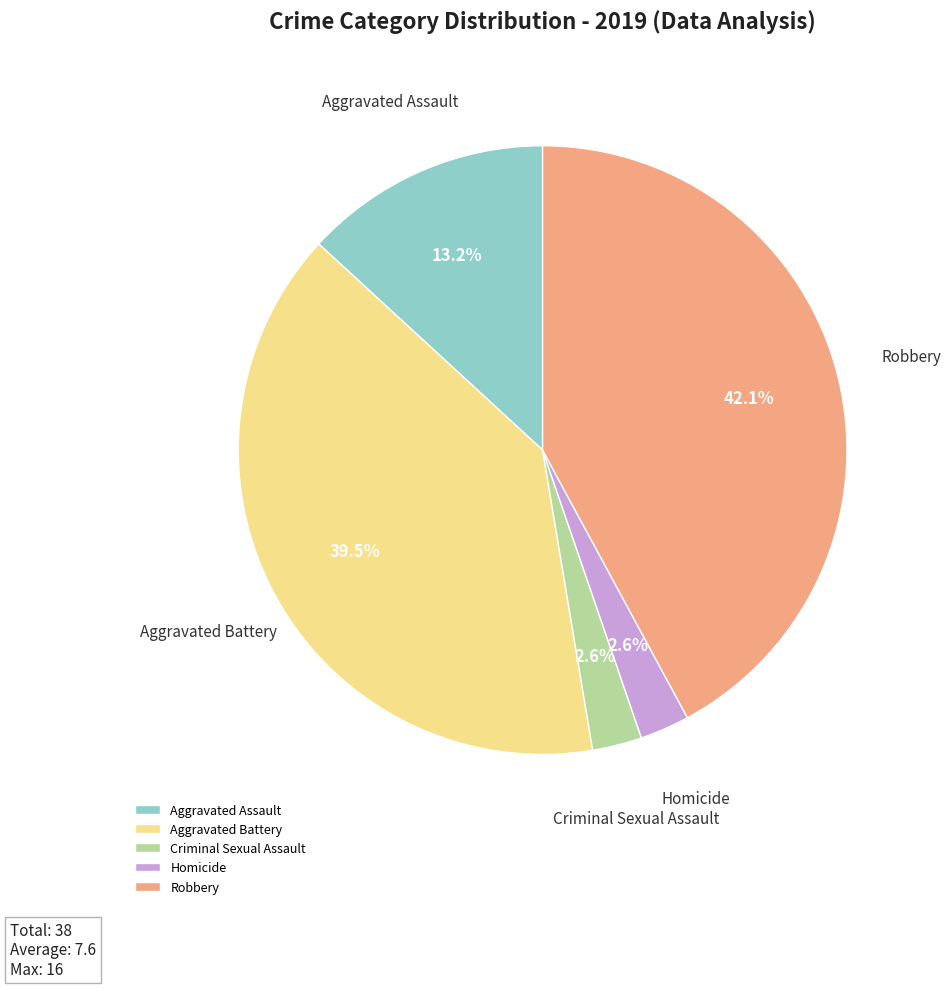

Count the number of slices in the pie.

5